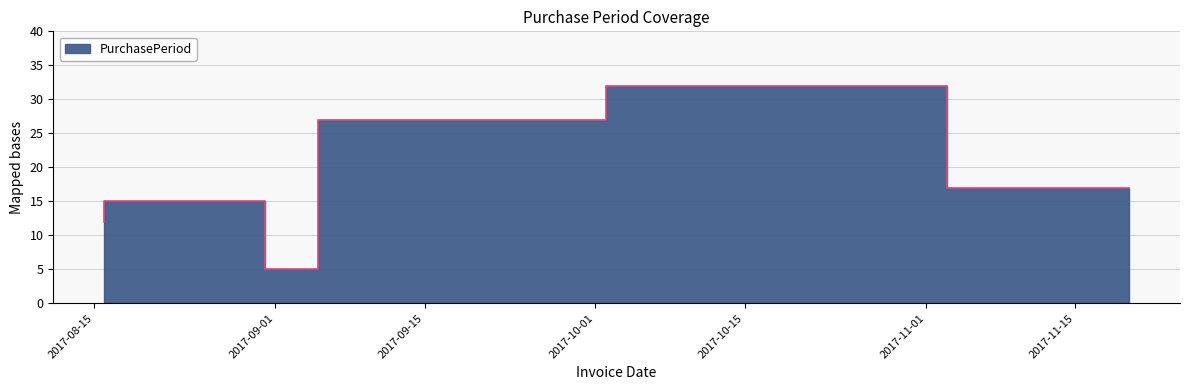

Where is the first local maximum?

2017-08-31